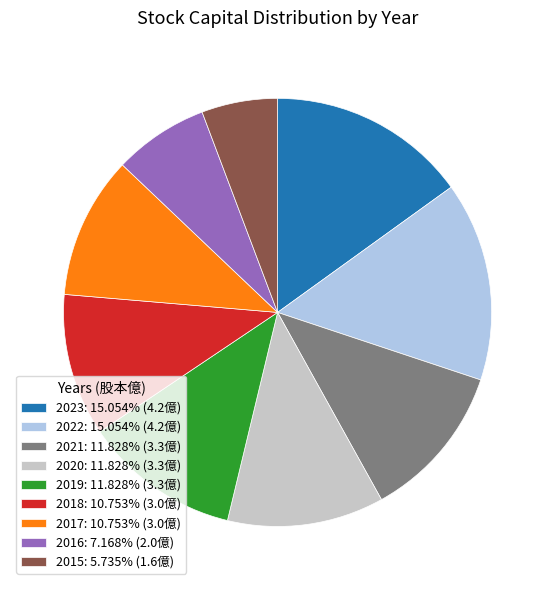

Is it true that 2023 is 4% of the pie?

False